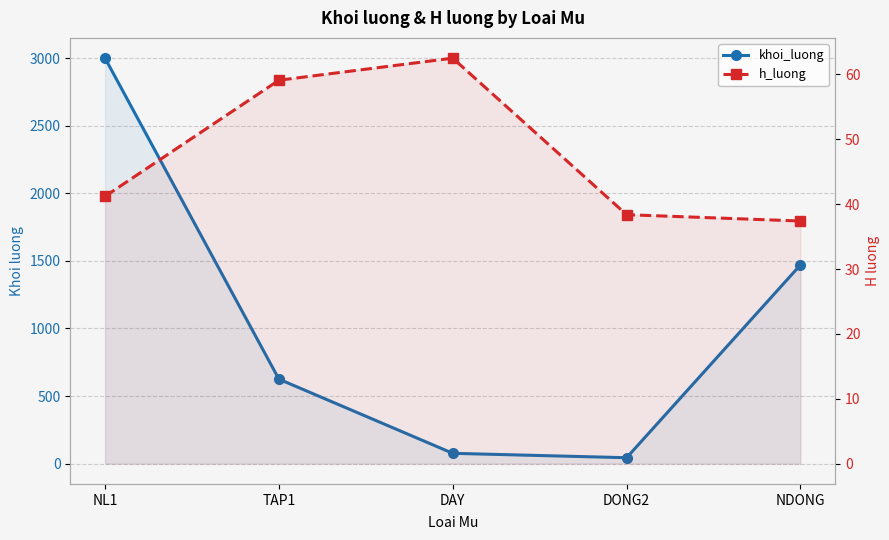

The value of h_luong at TAP1 is 22.8. True or false?

False